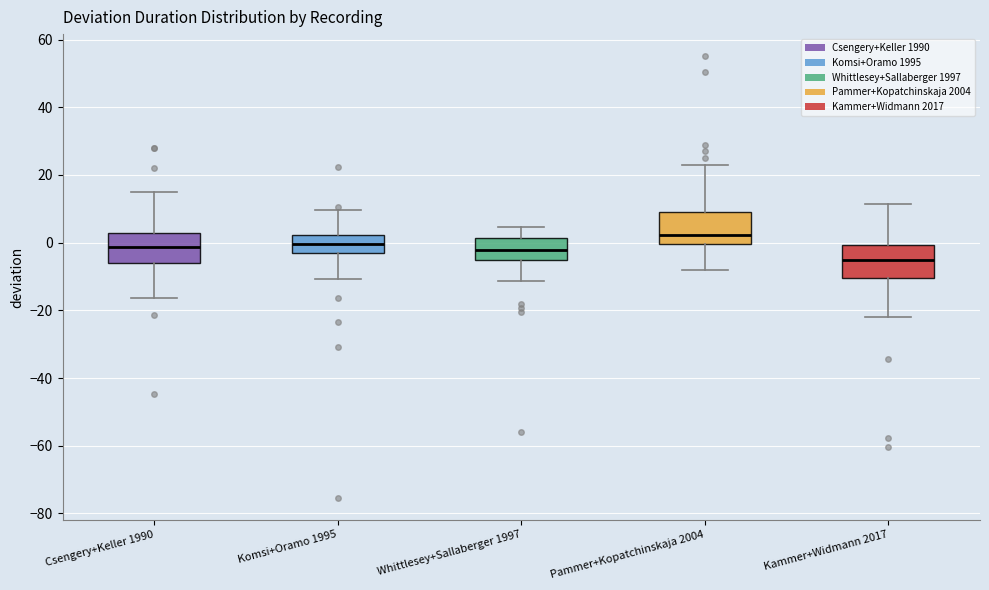

Reading left to right, transcribe this box plot: for each box, give where its median line is, the range the box spans, and where its two whiskers end, as read against the y-axis. The values are not printed on the chart, so give them approximately, as read against the axis.

Csengery+Keller 1990: median -2, box -6 to 2, whiskers -16 to 14
Komsi+Oramo 1995: median 0, box -4 to 2, whiskers -10 to 10
Whittlesey+Sallaberger 1997: median -2, box -4 to 2, whiskers -12 to 4
Pammer+Kopatchinskaja 2004: median 2, box 0 to 10, whiskers -8 to 22
Kammer+Widmann 2017: median -4, box -10 to 0, whiskers -22 to 12